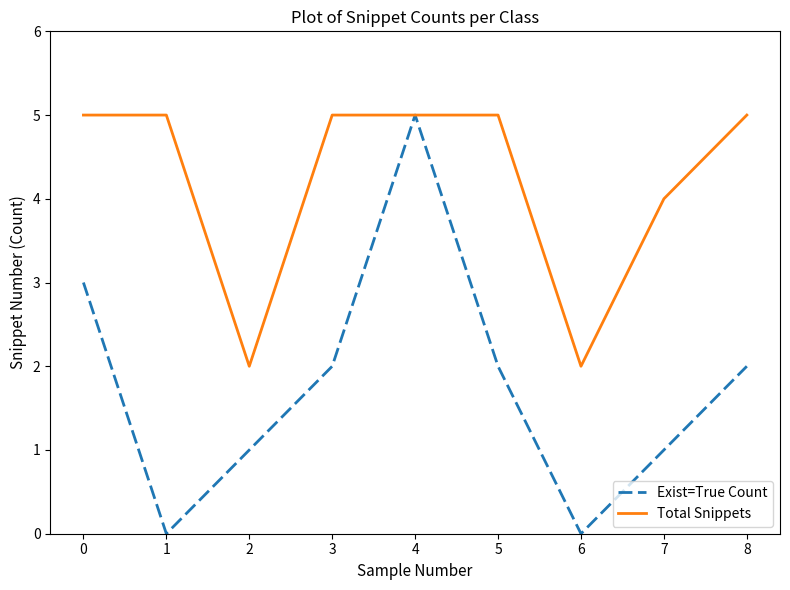

What is the difference between the maximum and minimum values in the Total Snippets series?

3